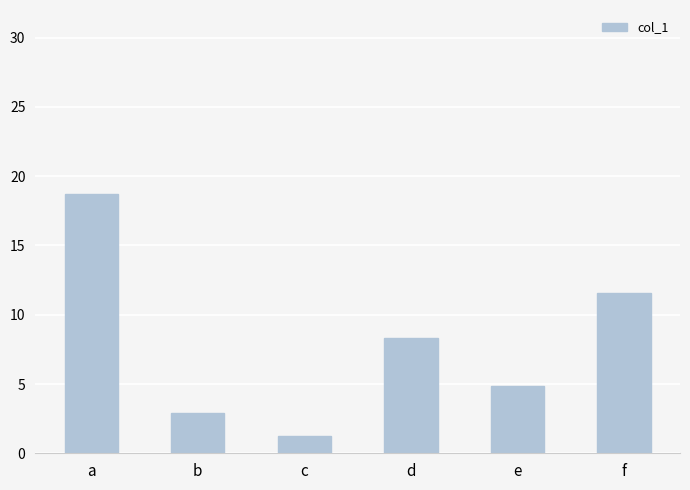

What value does the data have at a?

18.7